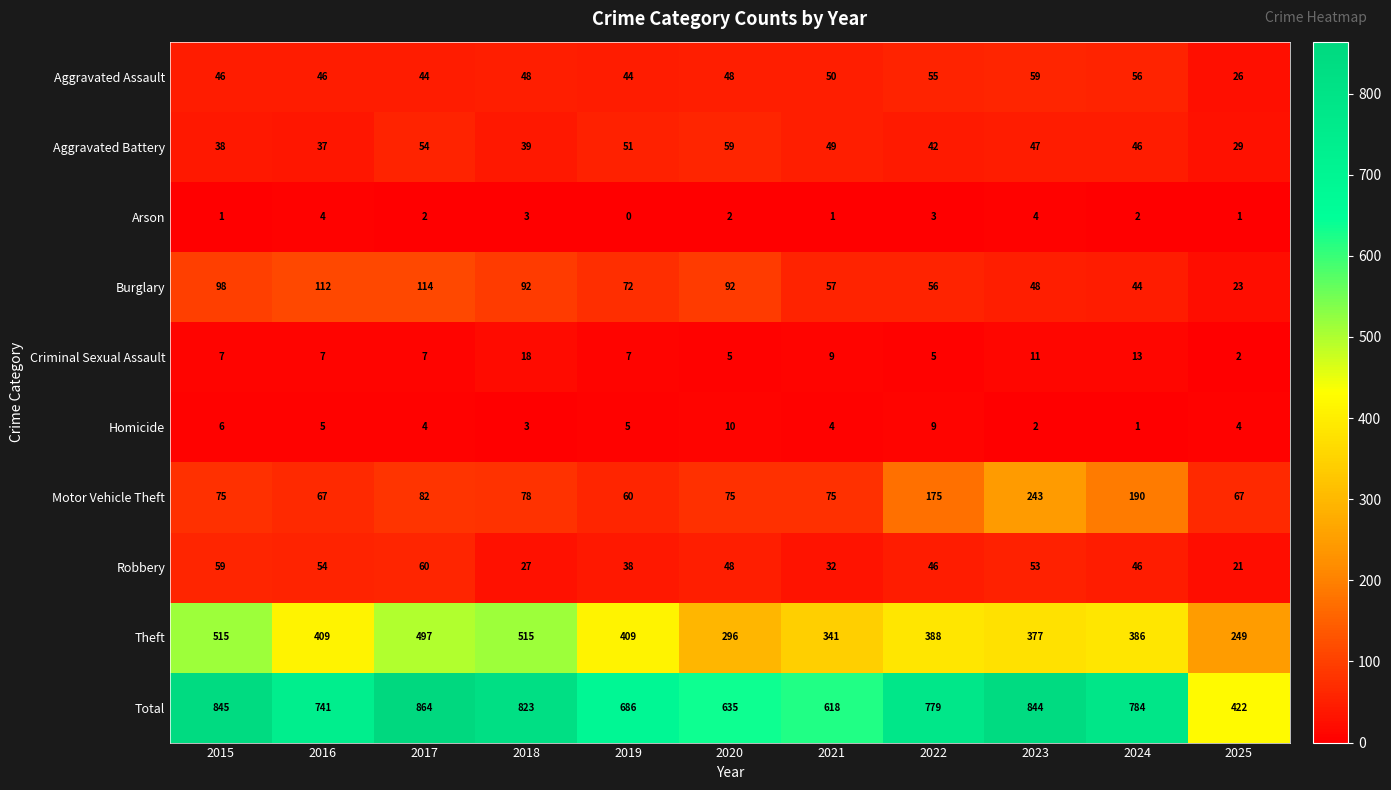

What value does the Aggravated Battery series have at 2016, to the nearest 5?

35